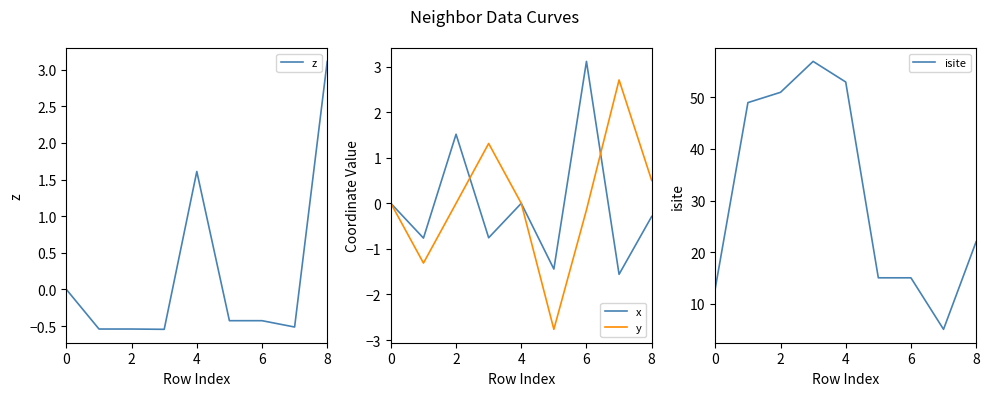

How many negative values does the x series have?

5